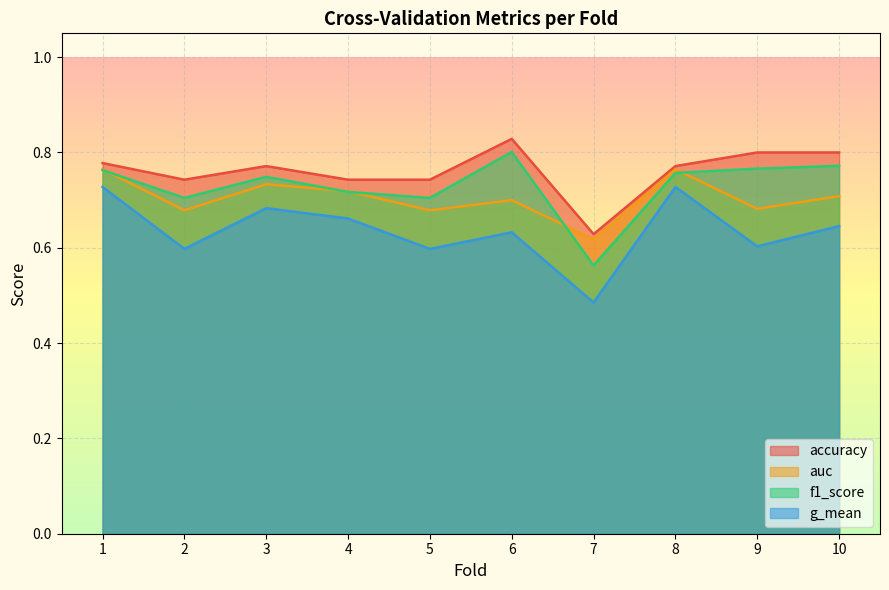

At how many categories does at least one series exceed 0?

10